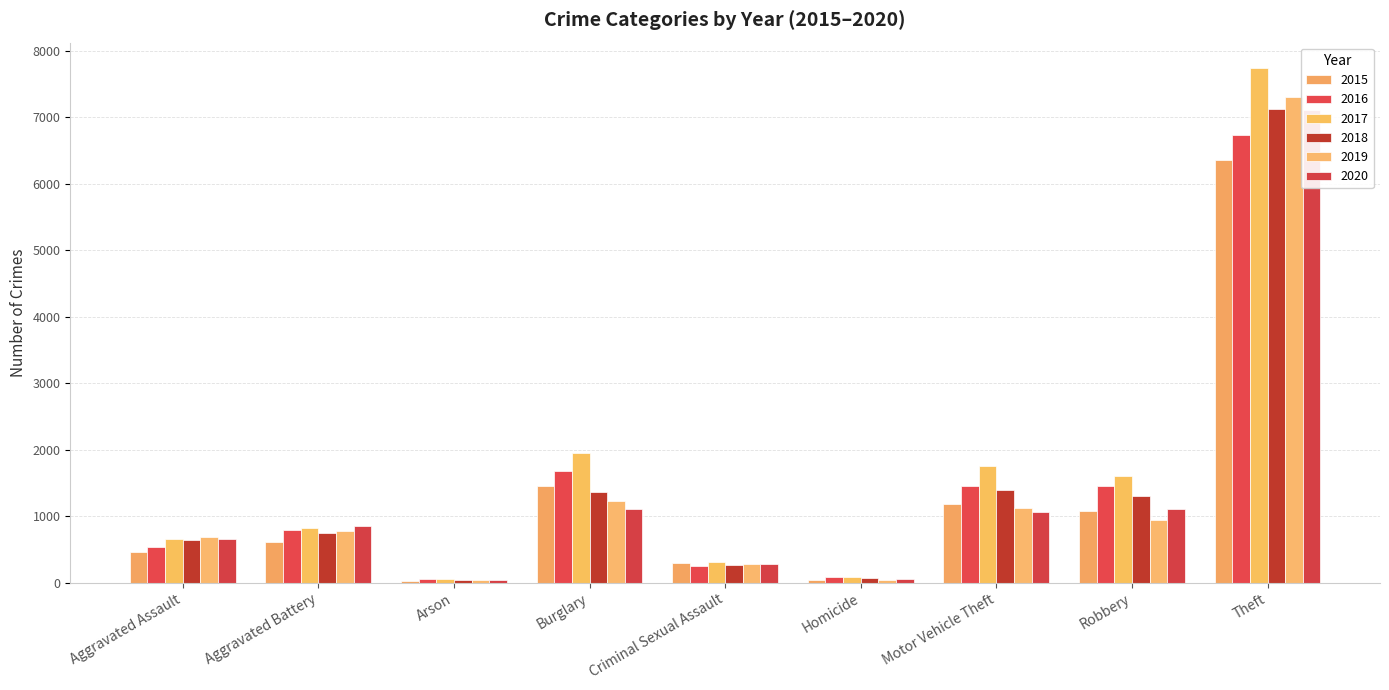

At which label is 2018 closest to 3582?

Motor Vehicle Theft